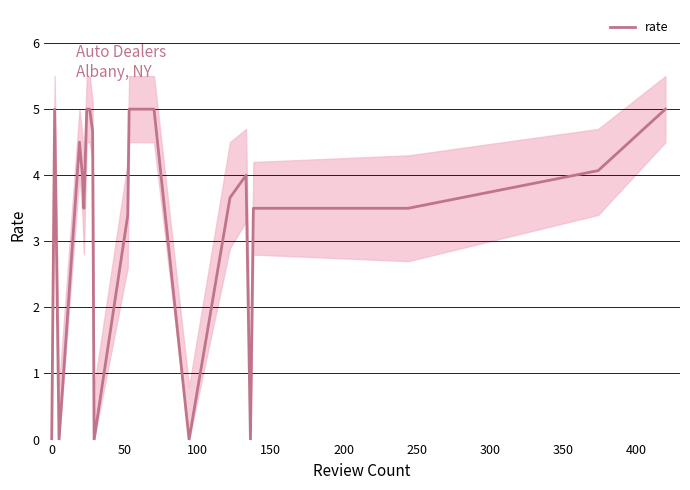

What is the maximum value for rate?

5.0